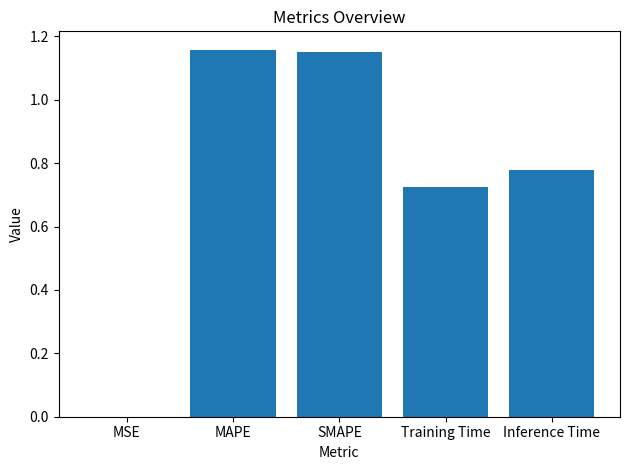

Which has a higher value, MAPE or Inference Time?

MAPE